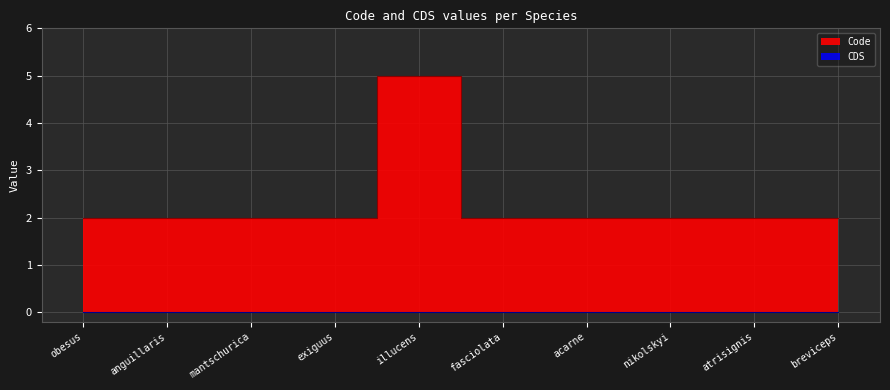

Between exiguus and mantschurica, which is larger?

exiguus